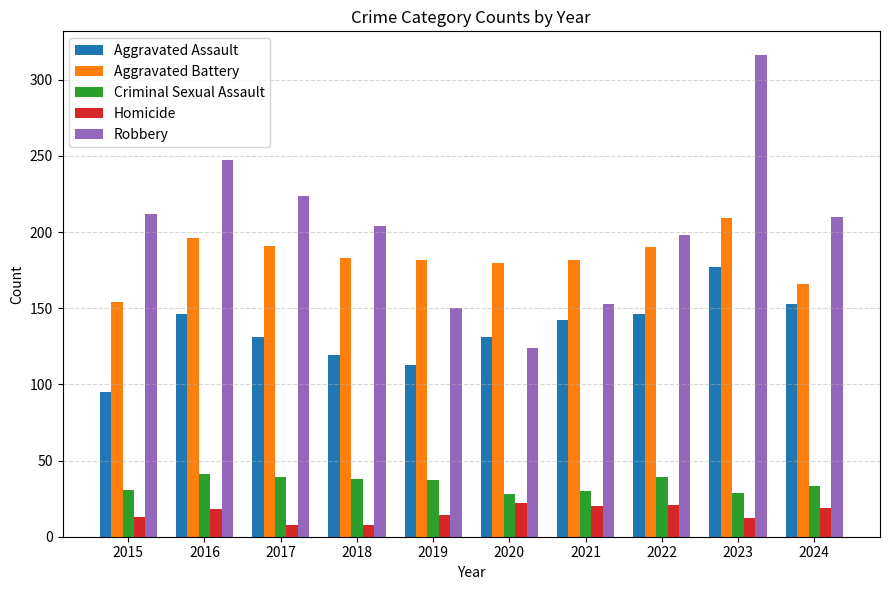

What is the maximum value for Criminal Sexual Assault?

41